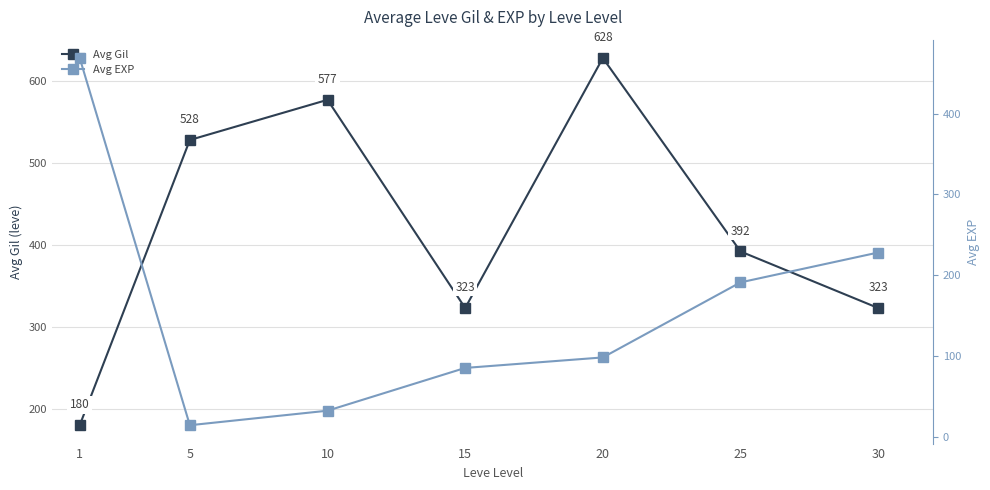

At how many categories does at least one series exceed 444?

4